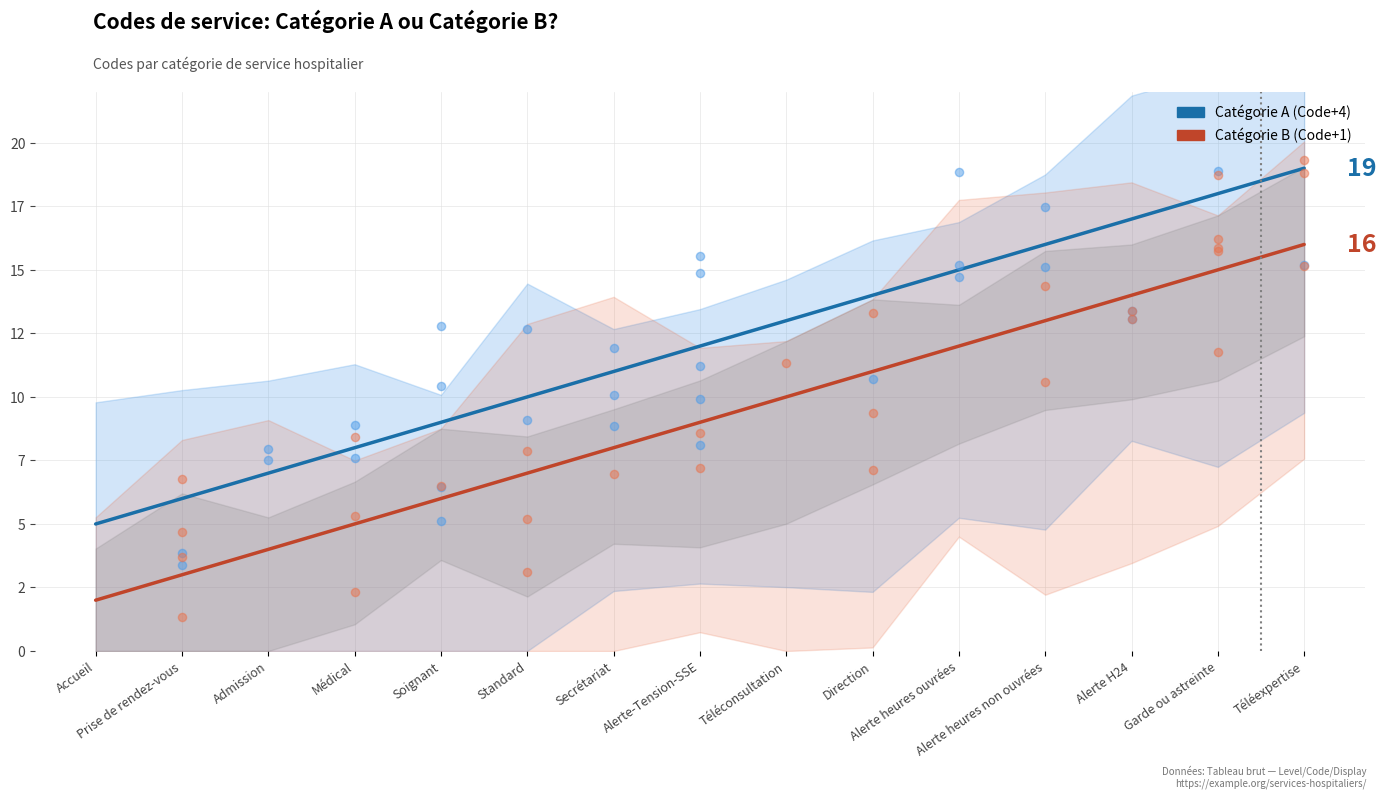

Which series contains the highest Y value?

Catégorie A (Code+4)